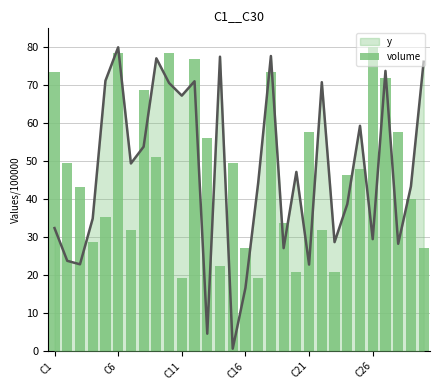

How many bars are there in total?

30